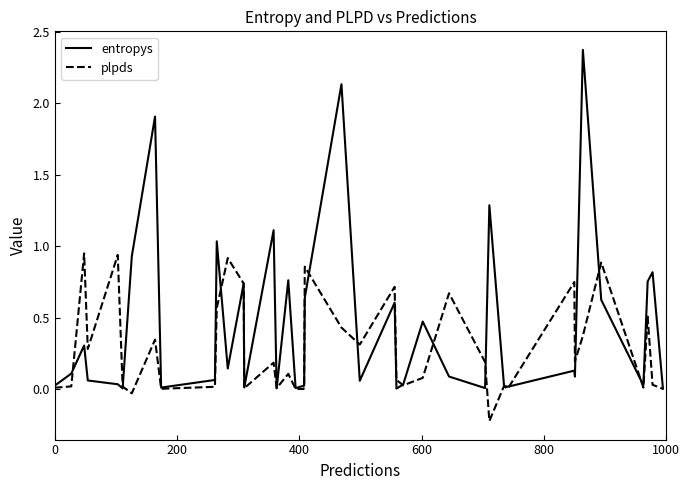

List the series in order of their peak value, lowest first.

plpds, entropys